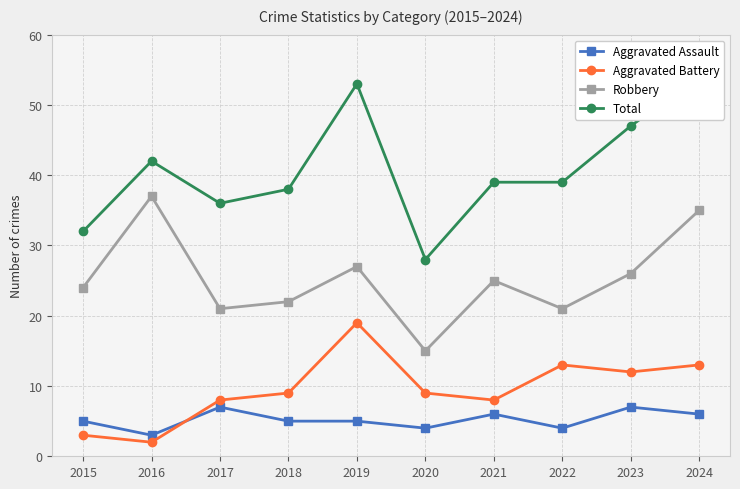

Where do Aggravated Assault and Aggravated Battery first cross each other?

2016 and 2017